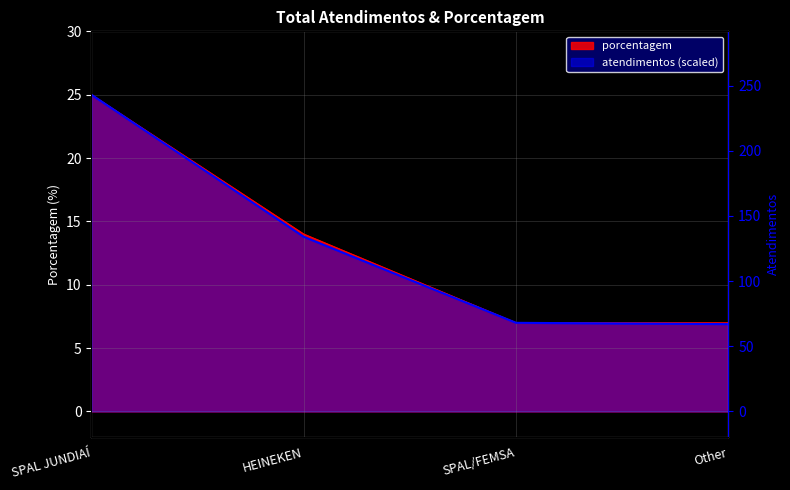

List the labels in order of value, largest first.

SPAL JUNDIAÍ, HEINEKEN, SPAL/FEMSA, Other